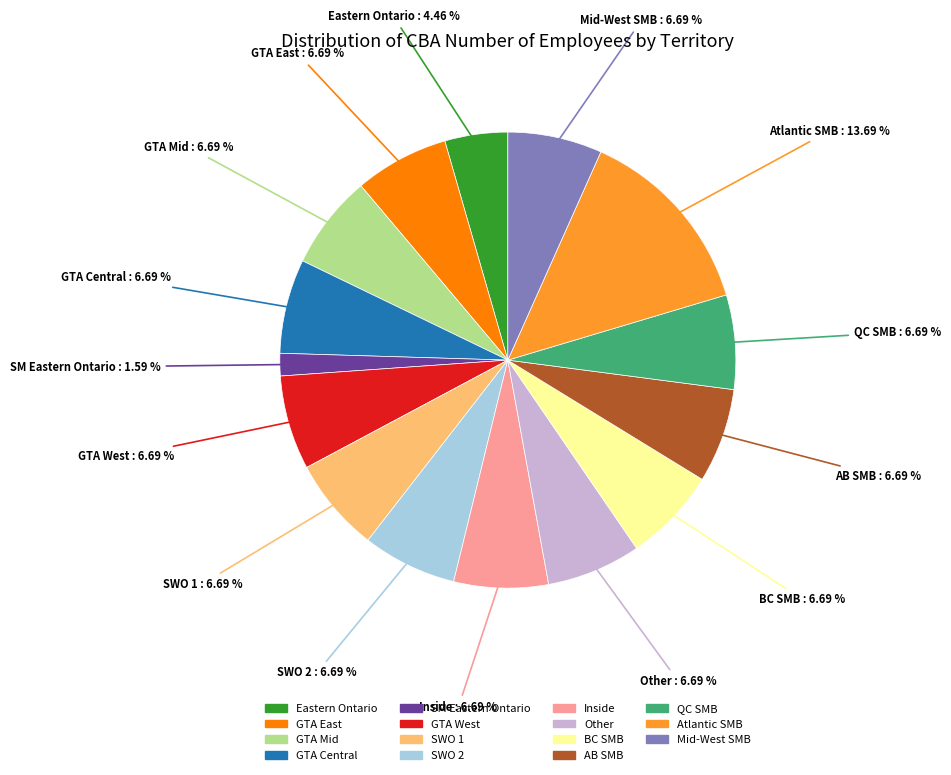

Combined, do Other and SWO 2 account for over 50%?

No